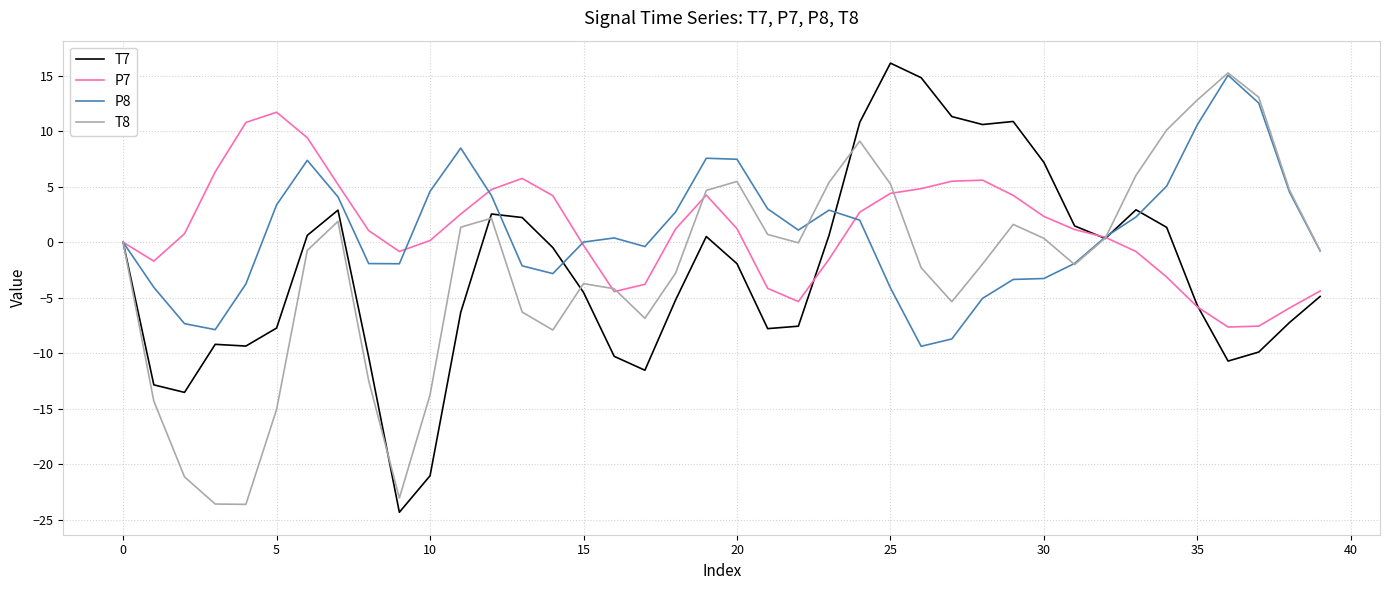

What is the maximum value for P7?

11.7